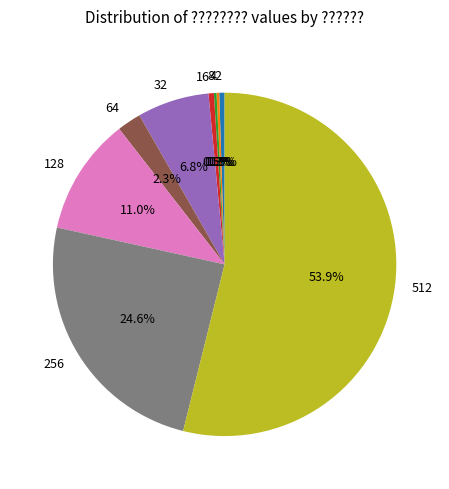

Which category has the biggest portion of the pie?

512